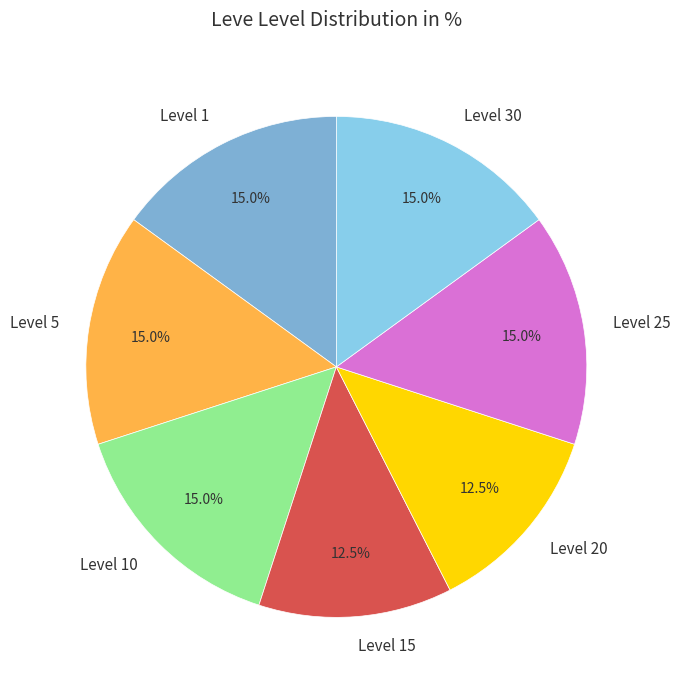

What percentage is NOT represented by Level 20?

87.5%